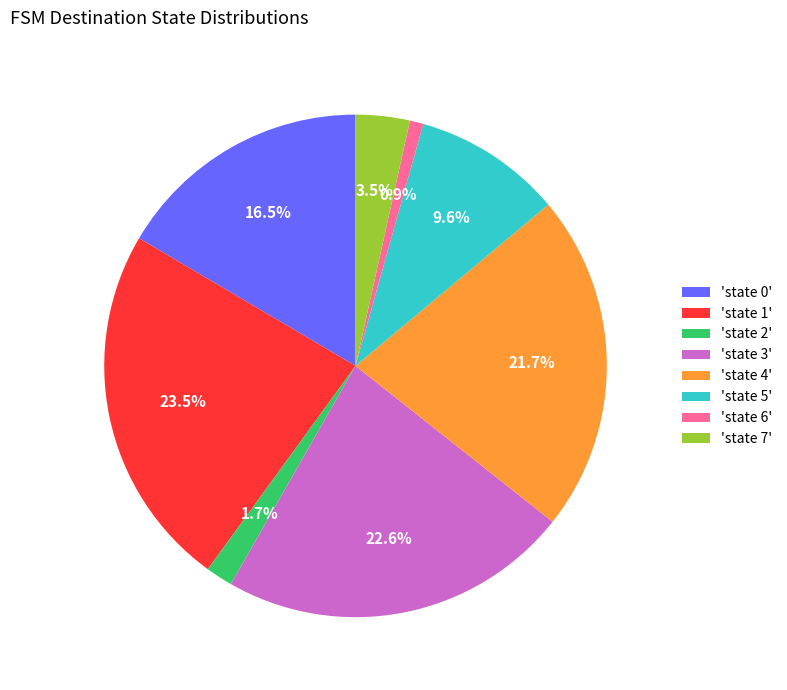

Combined, what portion of the pie is 'state 6' and 'state 4'?

22.6%